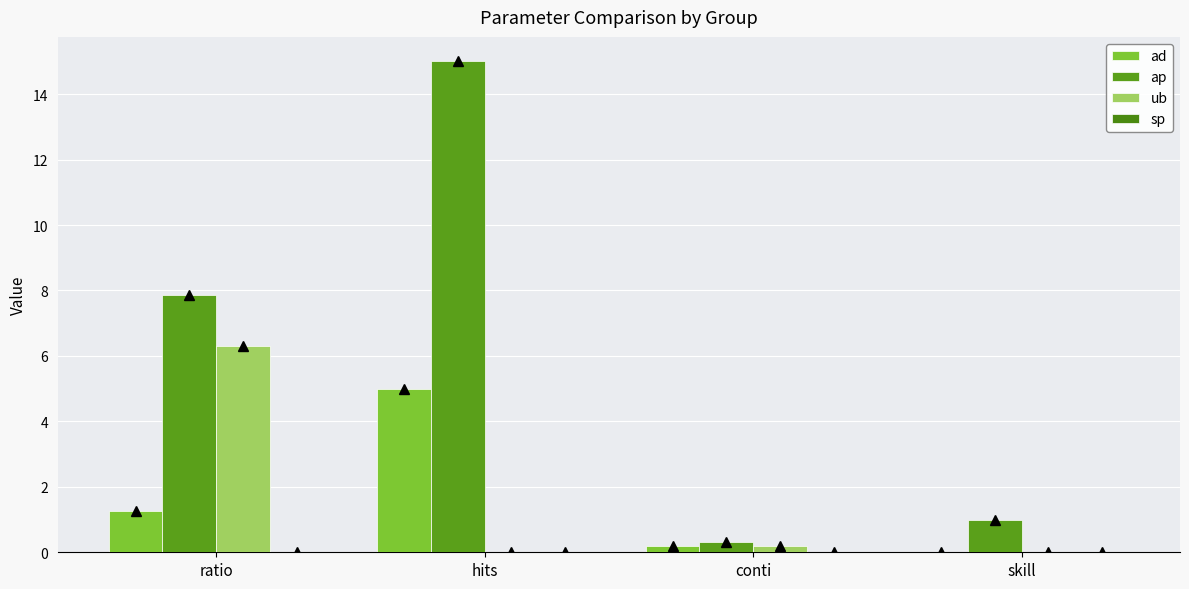

What is the label of the 1st bar from the right?

skill